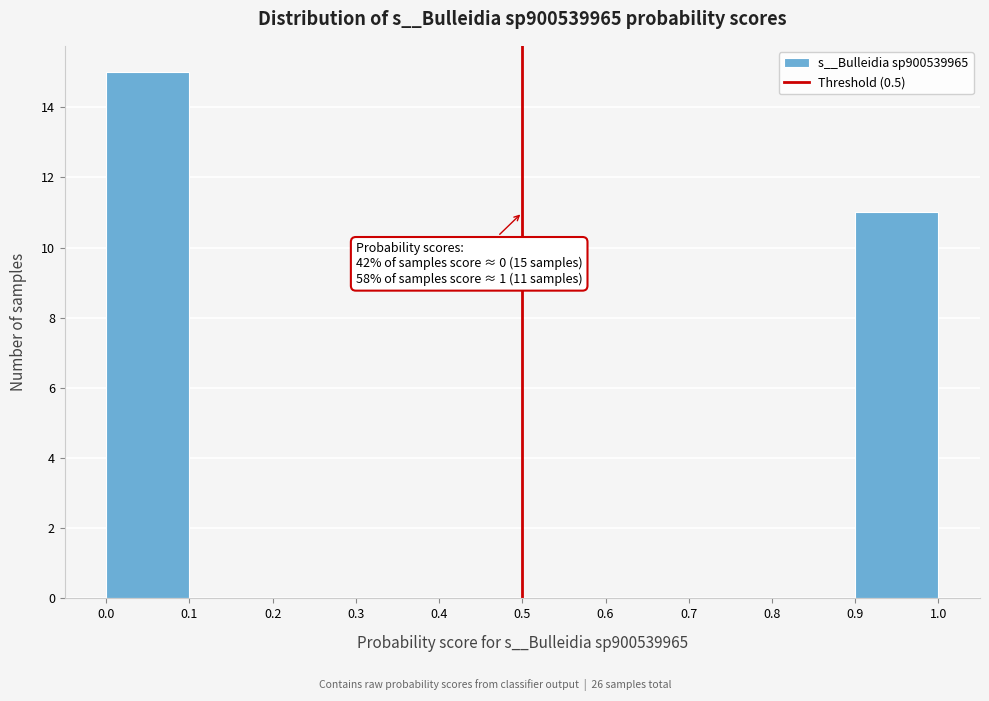

Which range on the x-axis has the tallest bar?

0.0 to 0.1